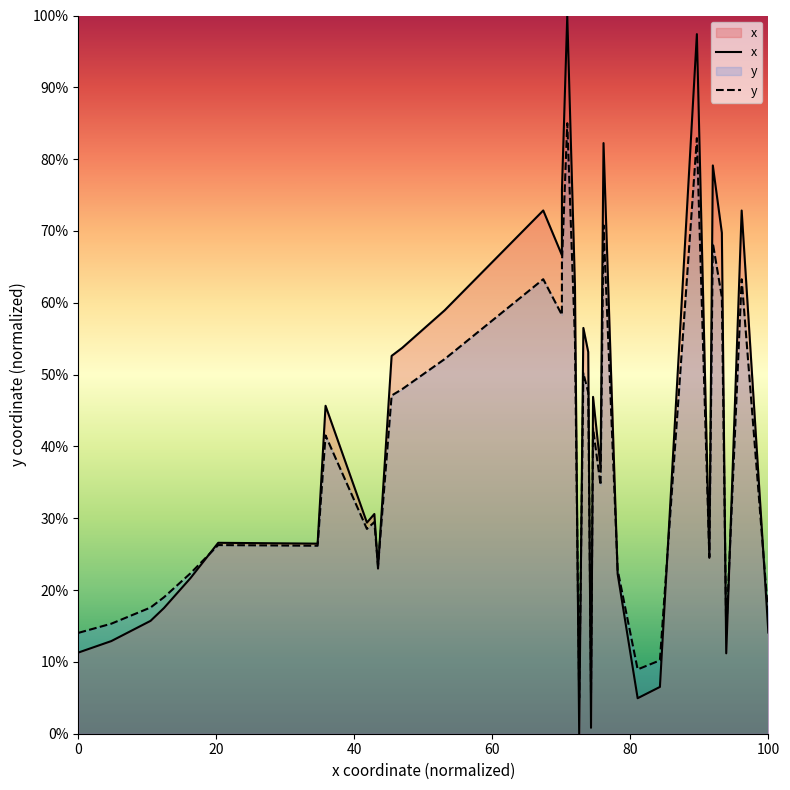

What is the maximum value shown in the chart?

100.0